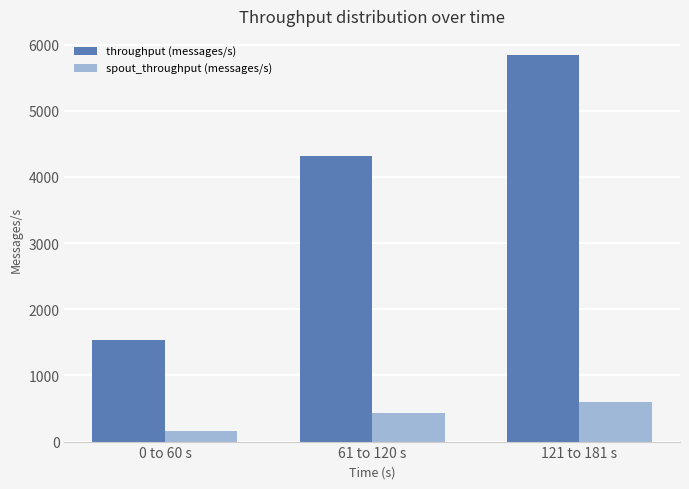

Which series has the largest total across all categories?

throughput (messages/s)